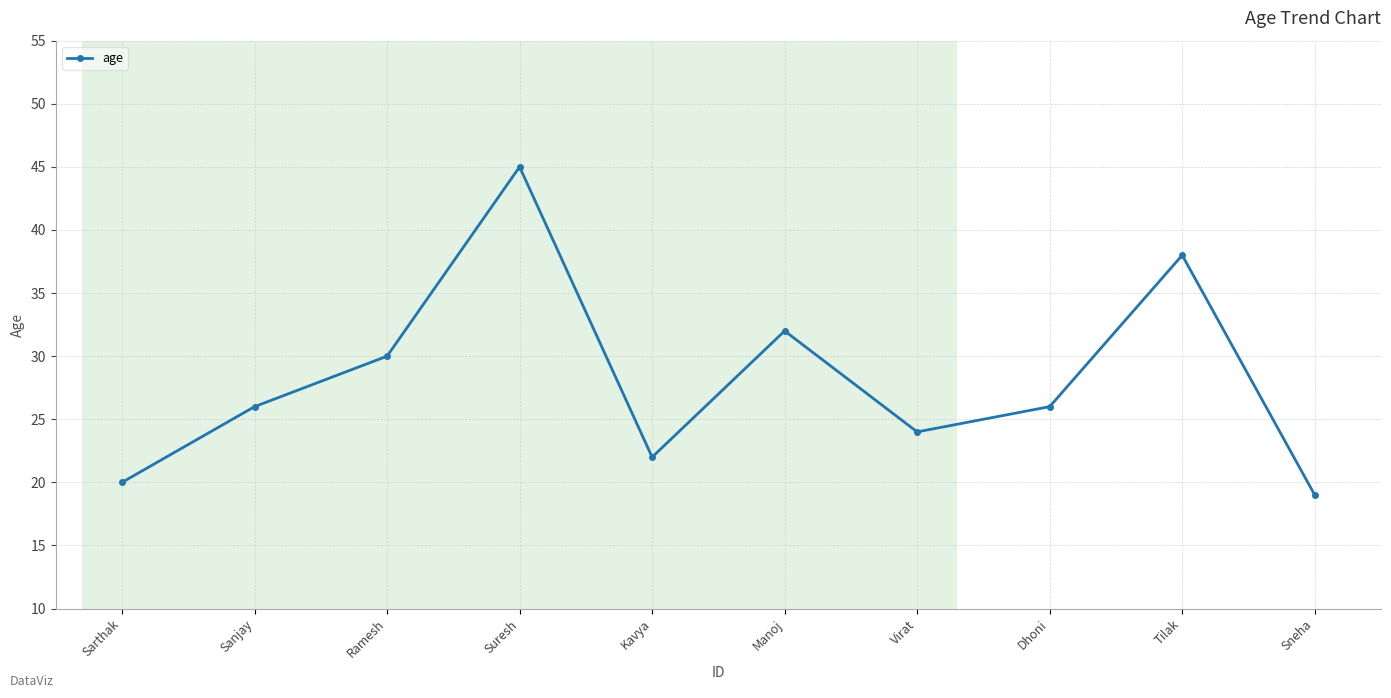

How many series are shown in this chart?

1